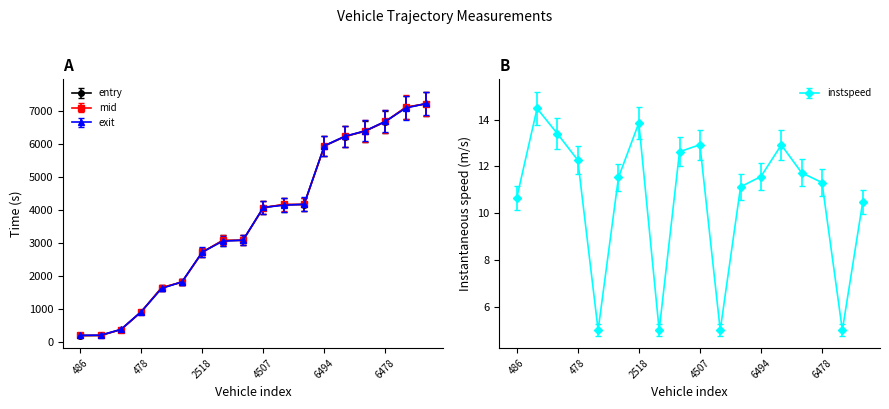

In instspeed, how many points are higher than both neighbors (excluding endpoints)?

4